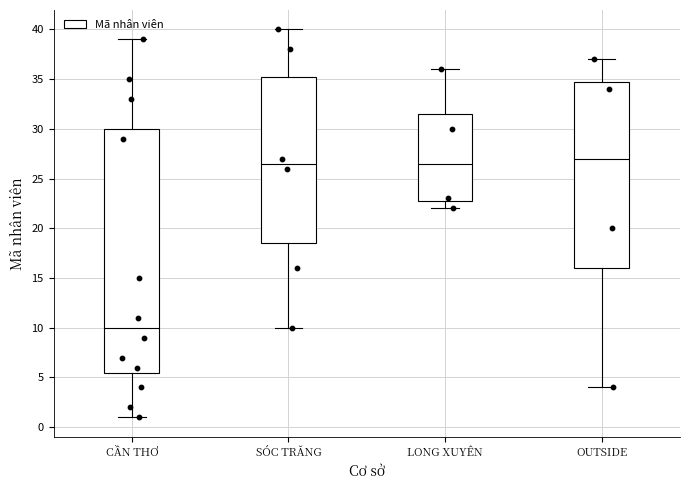

Comparing the boxes themselves (not the whiskers), which one is the tallest?

CẦN THƠ